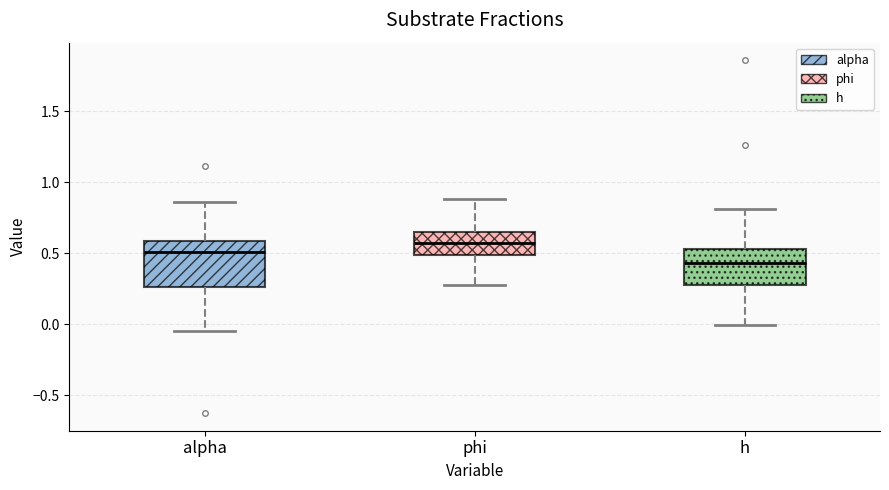

Reading left to right, read every box against the y-axis: the position of its median line, the range the box covers, and the ends of its whiskers. The values are not printed on the chart, so give them approximately, as read against the axis.

alpha: median 0.50, box 0.25 to 0.60, whiskers -0.05 to 0.85
phi: median 0.55, box 0.50 to 0.65, whiskers 0.30 to 0.90
h: median 0.45, box 0.30 to 0.55, whiskers 0.00 to 0.80